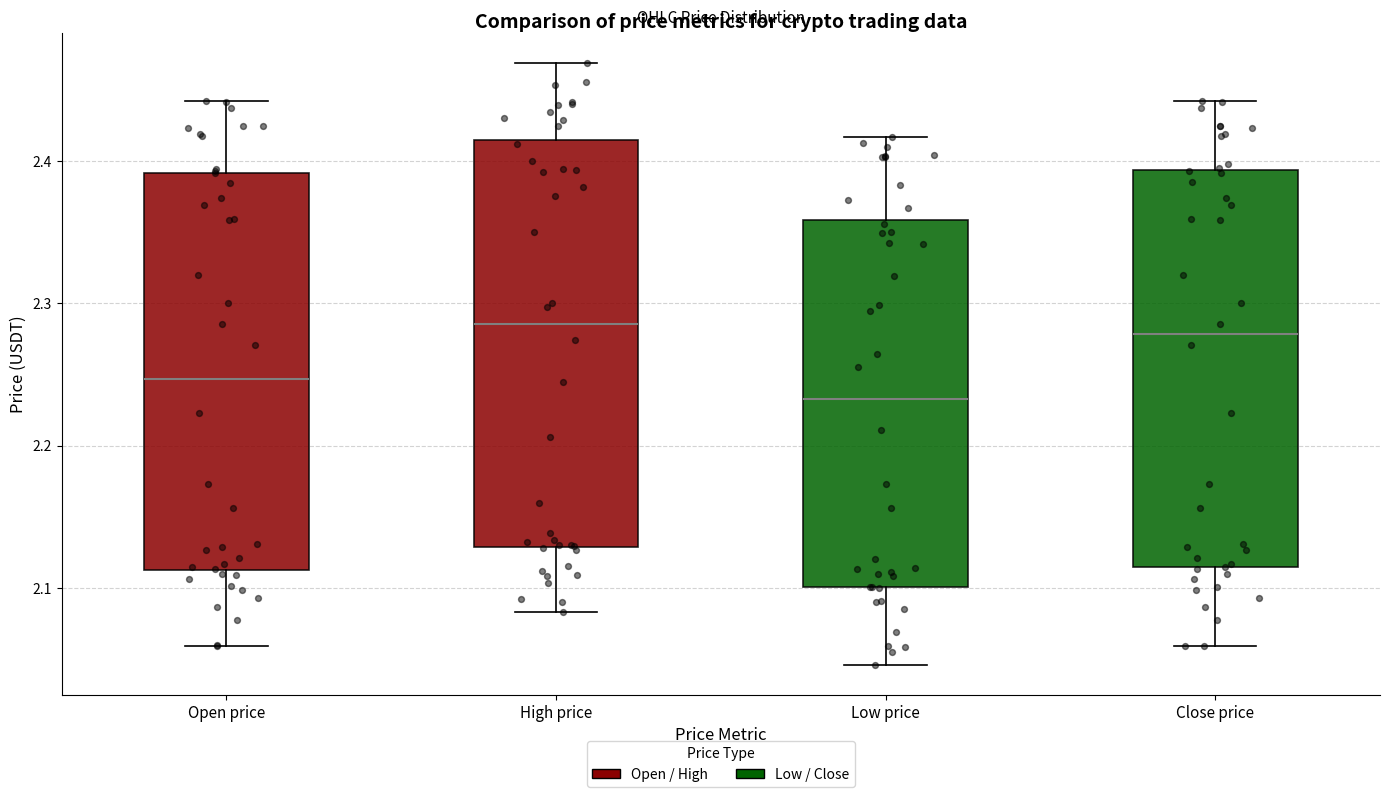

Which box has the lowest median line?

Low price